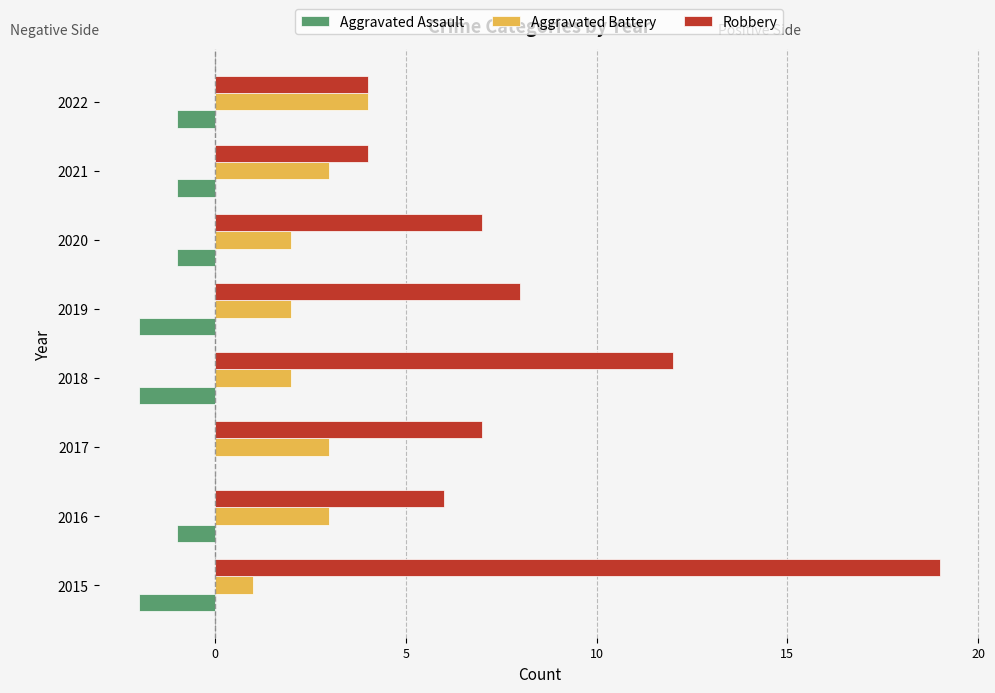

What is the average value of the Robbery series?

8